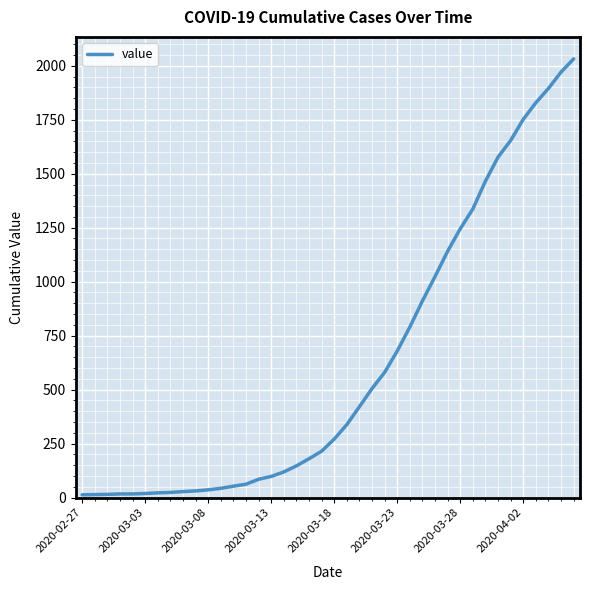

What is the maximum value shown in the chart?

2032